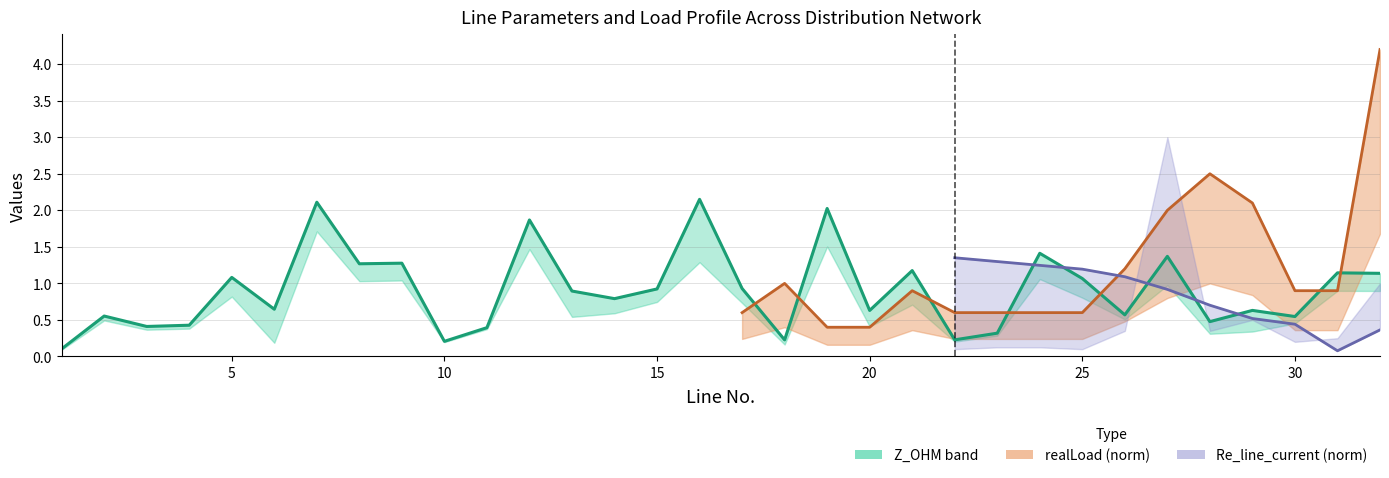

True or false: the data shows 0.9 at 28.

False